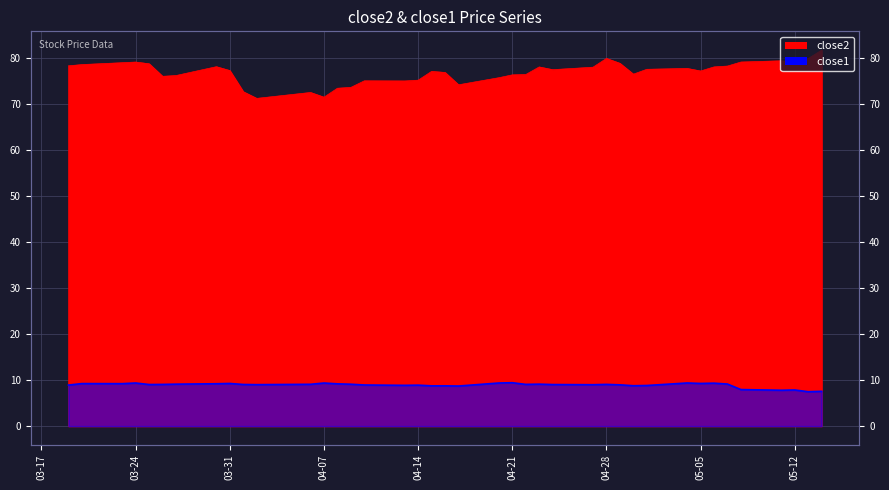

How many lines are shown in the chart?

2